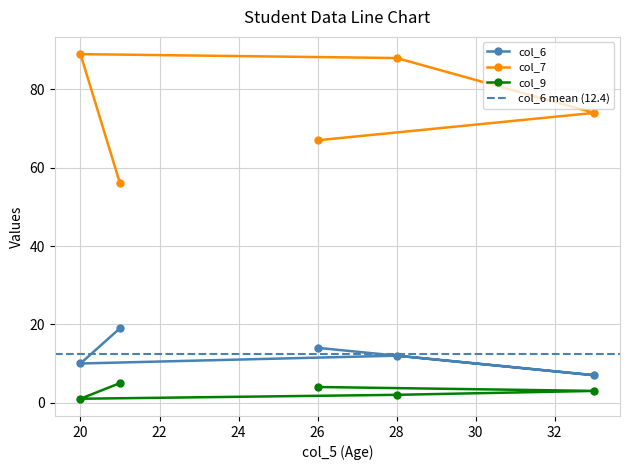

True or false: col_6 and col_9 intersect in this chart.

False